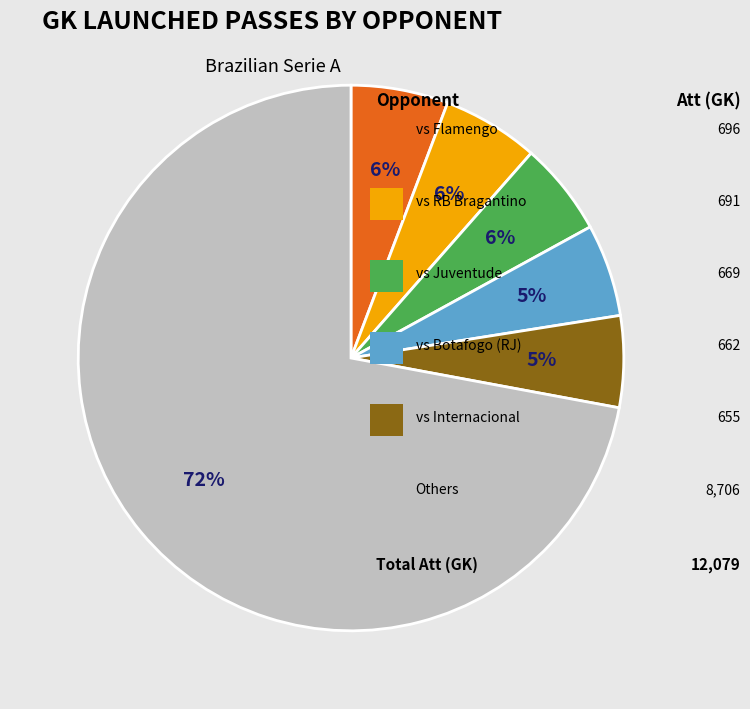

To the nearest percent, what is the average slice percentage?

17%